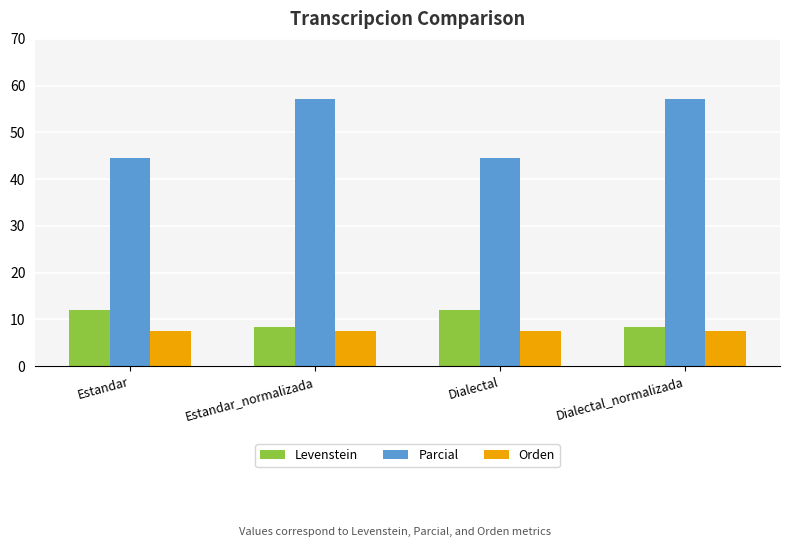

What is the lowest value of the Levenstein series?

8.3